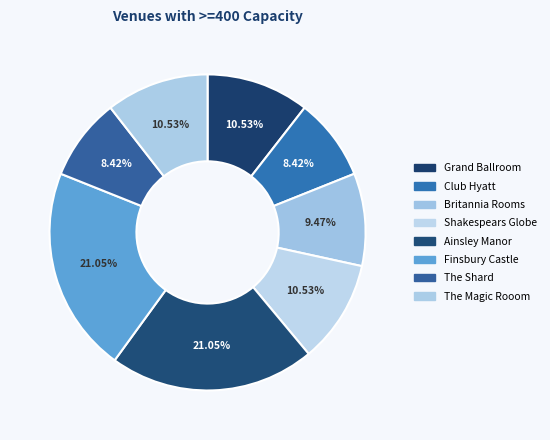

To the nearest percent, what is the average slice percentage?

12%